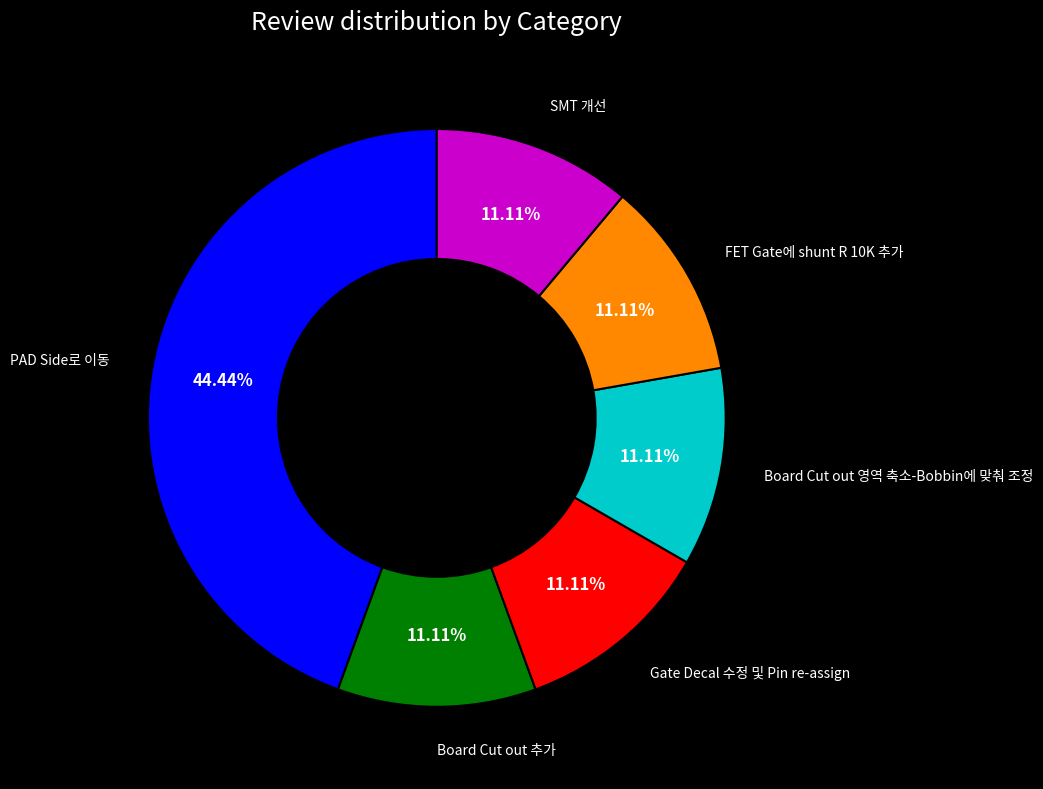

Is there a majority slice in this chart?

No